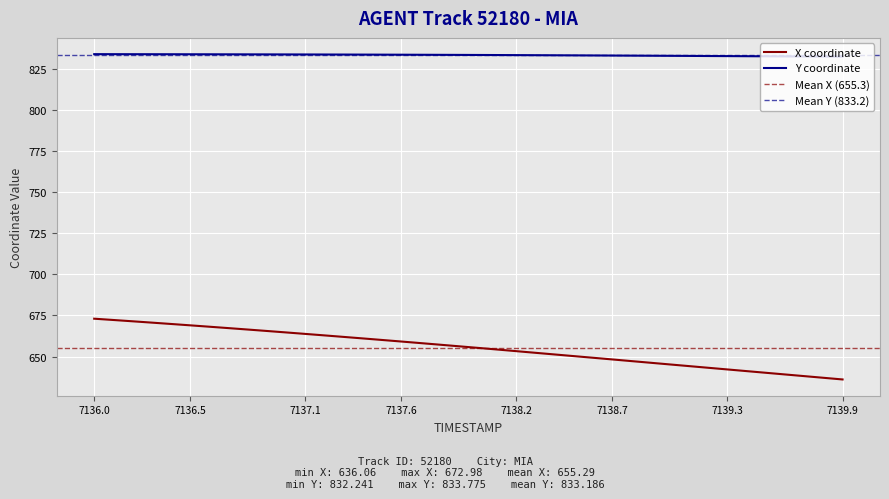

True or false: Y and X cross at least once.

False